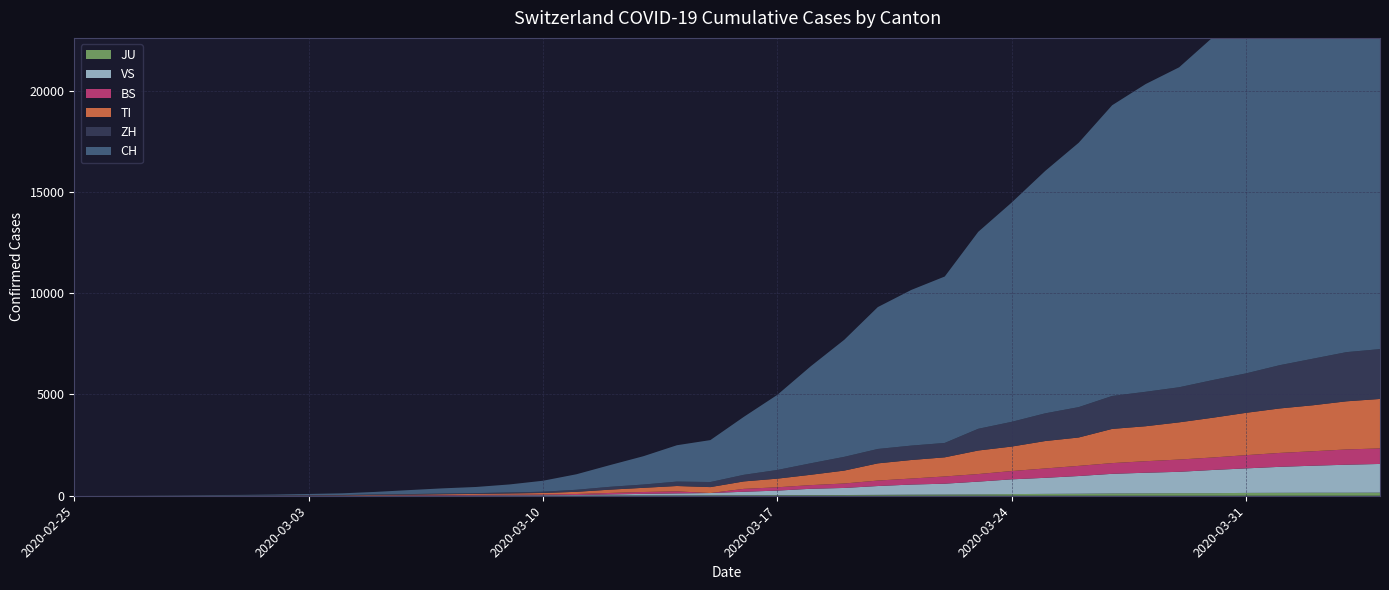

Reading left to right, list all the values displayed in this chart.

CH: 0	2	6	13	23	29	40	59	83	125	197	257	303	396	542	766	1072	1398	1795	2071	2863	3709	4792	5780	7004	7685	8216	9724	10828	11967	13051	14353	15192	15795	16917	17836	18902	19991	20959	21529
ZH: 0	0	2	2	6	7	10	13	15	23	29	34	40	49	62	101	140	163	218	250	326	429	568	679	711	711	711	1073	1221	1368	1500	1627	1701	1733	1859	1947	2136	2300	2428	2461
TI: 0	1	1	1	2	2	4	8	13	25	28	41	49	61	75	108	163	206	265	293	368	426	511	638	849	916	945	1162	1209	1354	1401	1688	1727	1837	1962	2091	2195	2271	2377	2442
BS: 0	0	1	1	1	1	1	3	3	8	15	21	24	28	33	49	73	92	100	0	143	164	181	220	270	297	356	374	410	462	501	530	569	605	617	653	687	714	754	767
VS: 0	0	0	1	1	2	3	3	4	5	6	7	12	17	22	30	53	76	98	115	172	225	312	349	436	498	535	628	728	793	874	968	1017	1055	1144	1211	1282	1334	1383	1416
JU: 0	0	1	1	1	1	1	2	2	4	4	5	5	7	7	7	12	17	18	19	25	29	32	36	44	54	61	69	82	92	100	114	119	127	128	140	145	149	149	154